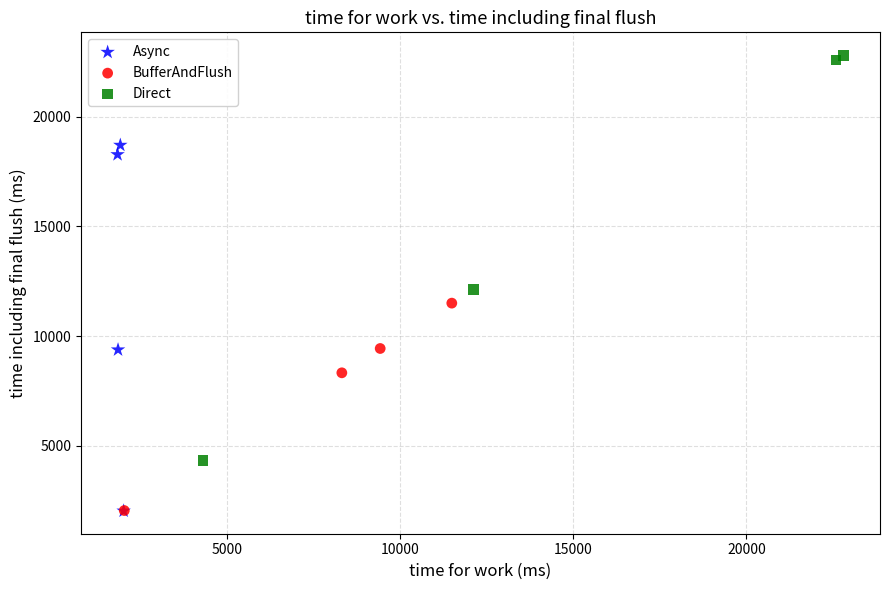

What are all the series names shown in the legend?

Async, BufferAndFlush, Direct